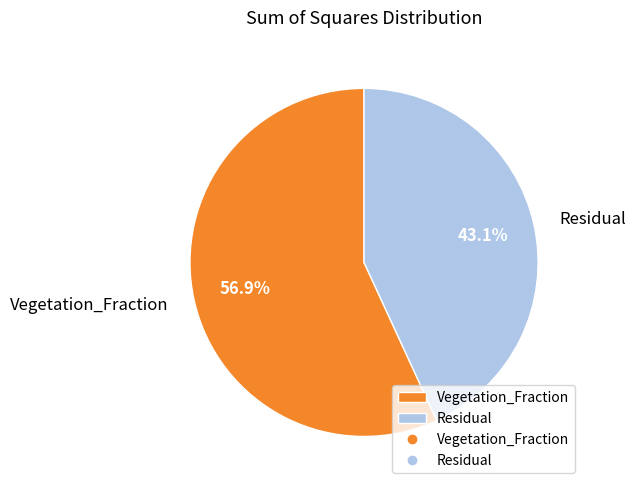

What is the ratio of the value at Residual to the value at Vegetation_Fraction?

0.8